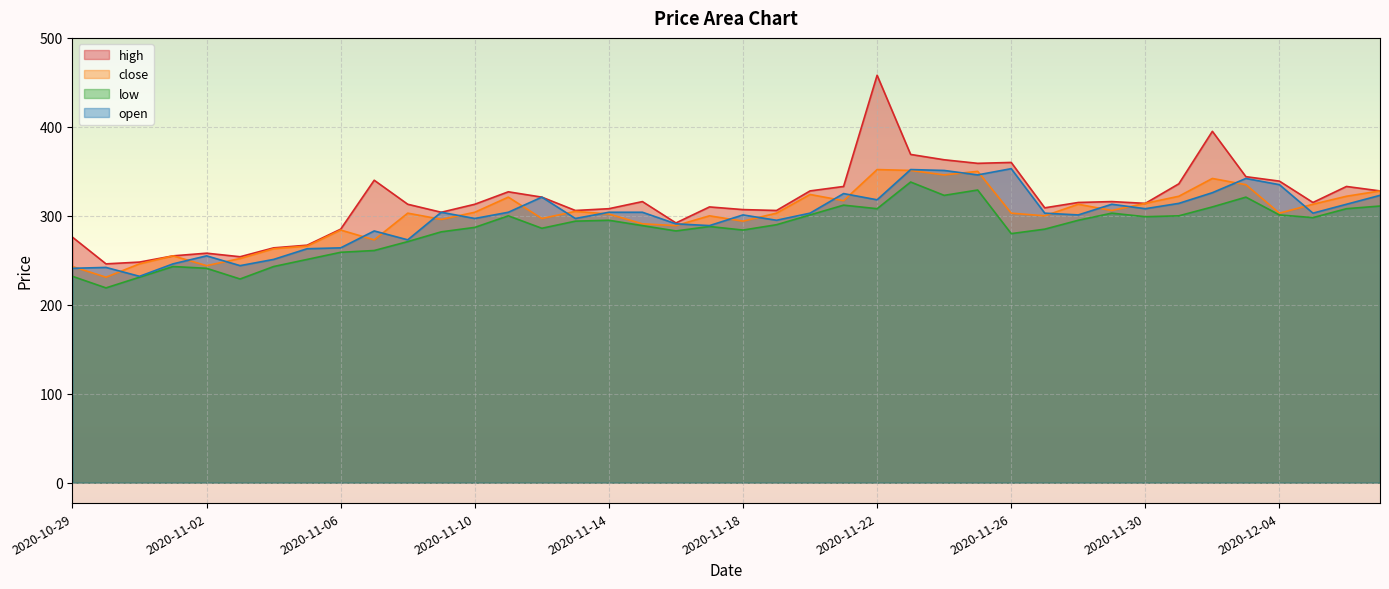

How many interior local valleys does the high series have?

10